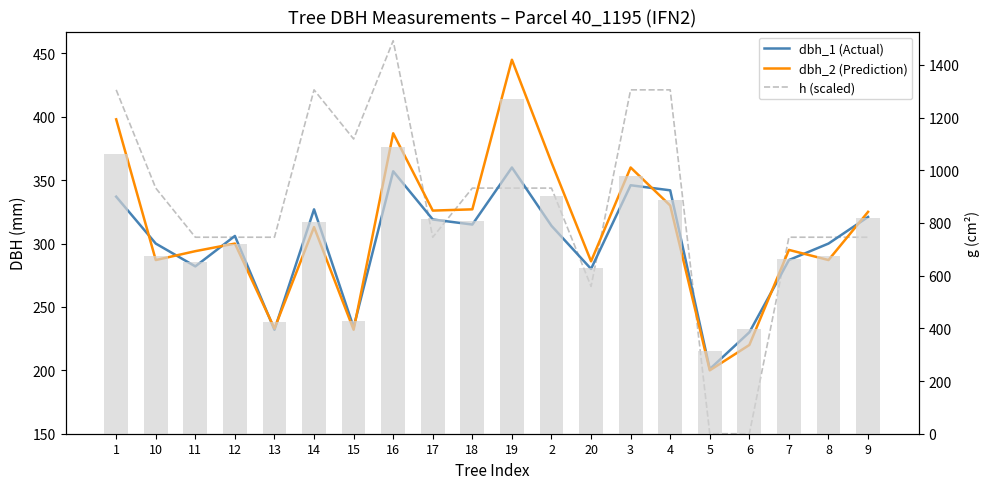

Is it true that dbh_1 (Actual) equals 522.7 at 1?

False